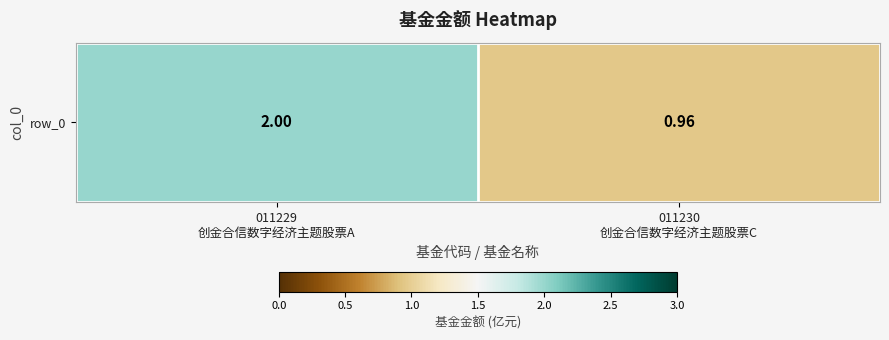

Between 011229
创金合信数字经济主题股票A and 011230
创金合信数字经济主题股票C, which is larger?

011229
创金合信数字经济主题股票A